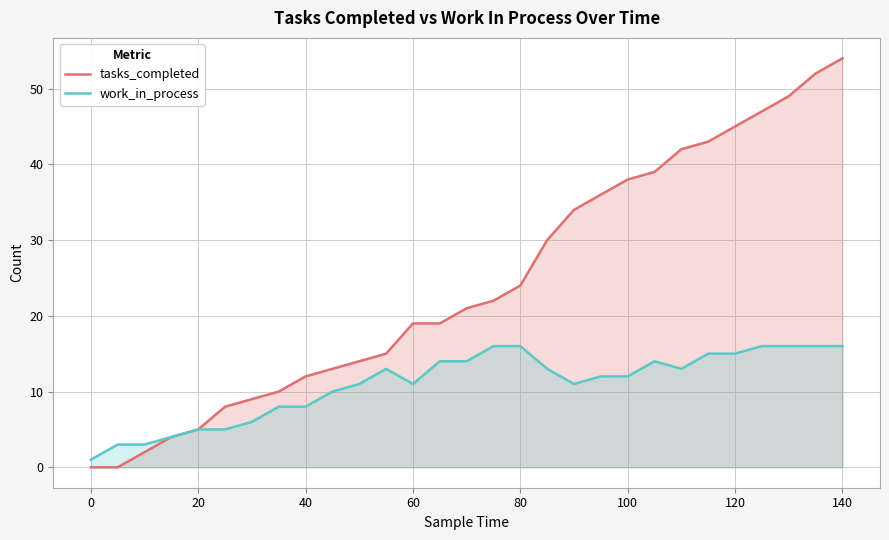

Which series has the largest total across all categories?

tasks_completed